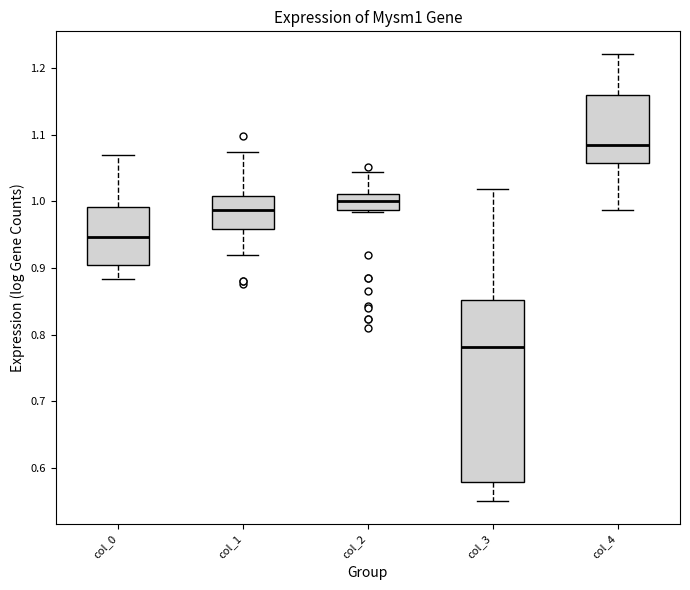

Reading left to right, read every box against the y-axis: the position of its median line, the range the box covers, and the ends of its whiskers. The values are not printed on the chart, so give them approximately, as read against the axis.

col_0: median 0.95, box 0.90 to 0.99, whiskers 0.88 to 1.07
col_1: median 0.99, box 0.96 to 1.01, whiskers 0.92 to 1.08
col_2: median 1.00, box 0.99 to 1.01, whiskers 0.98 to 1.04
col_3: median 0.78, box 0.58 to 0.85, whiskers 0.55 to 1.02
col_4: median 1.08, box 1.06 to 1.16, whiskers 0.99 to 1.22